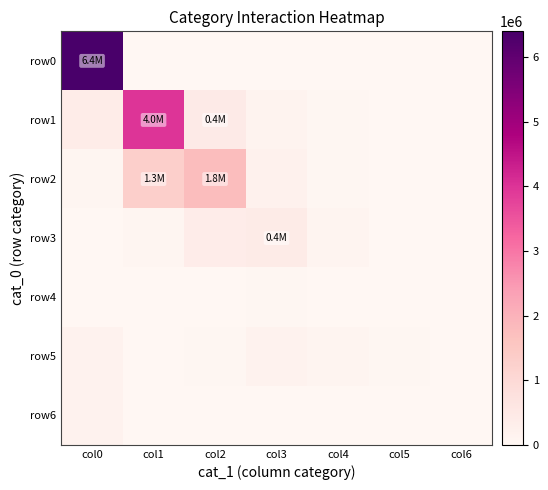

How many categories are shown in the chart?

7